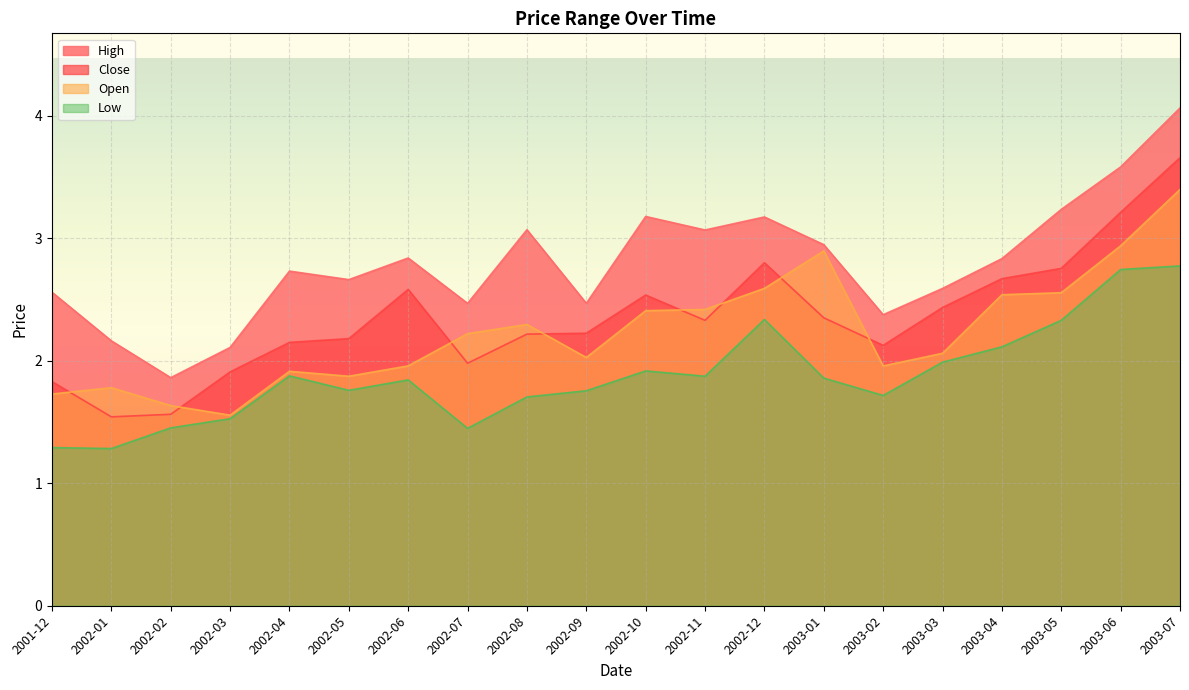

Which series has the largest range (max minus min)?

High